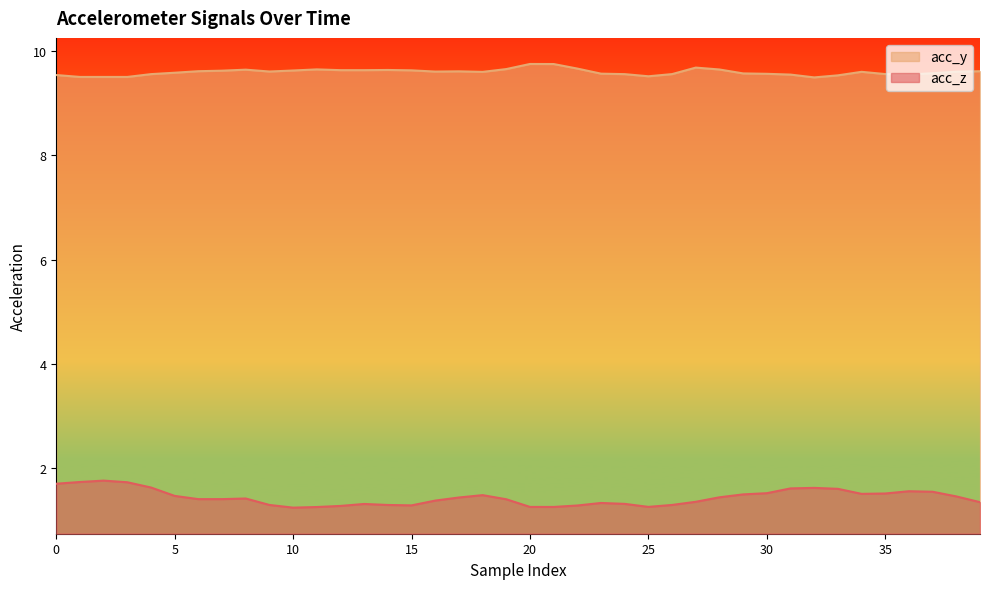

What is the approximate value of acc_z at 34?

1.5